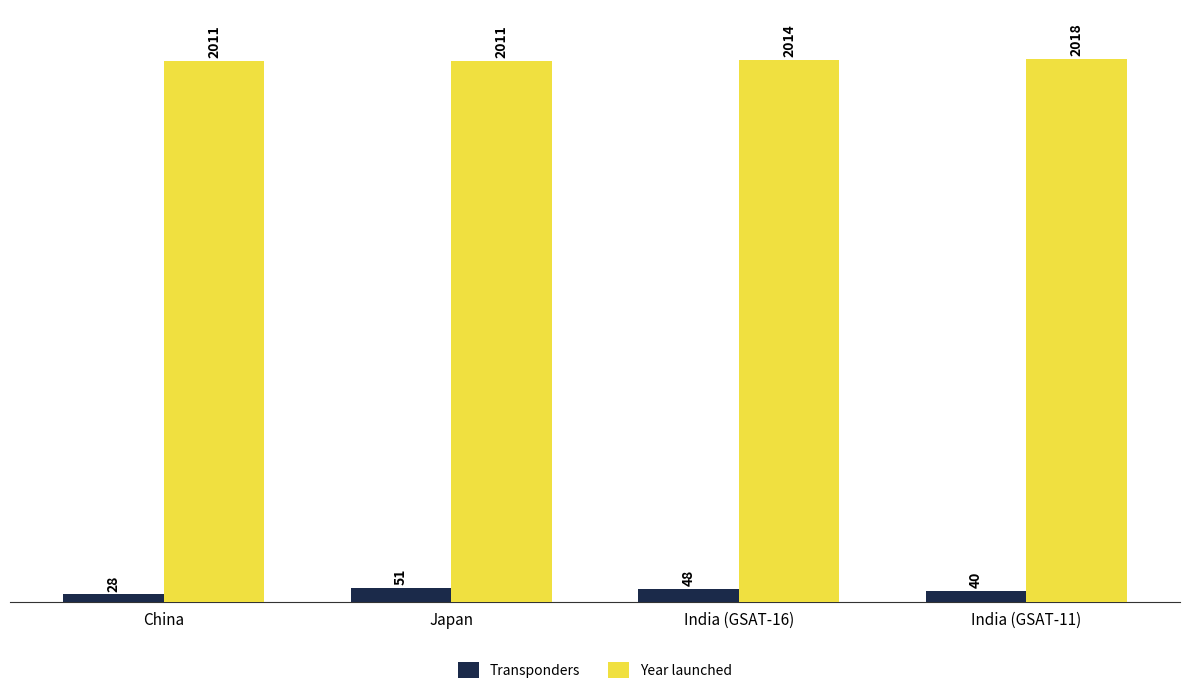

What is the difference between the maximum and minimum values in the Year launched series?

7